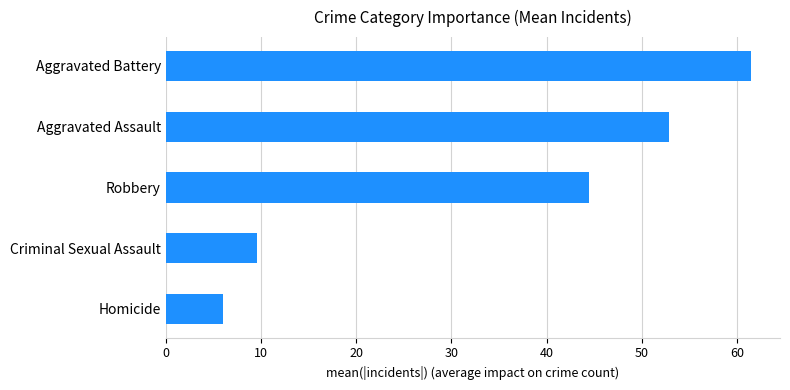

The chart shows a value of 9.6 at Criminal Sexual Assault. True or false?

True